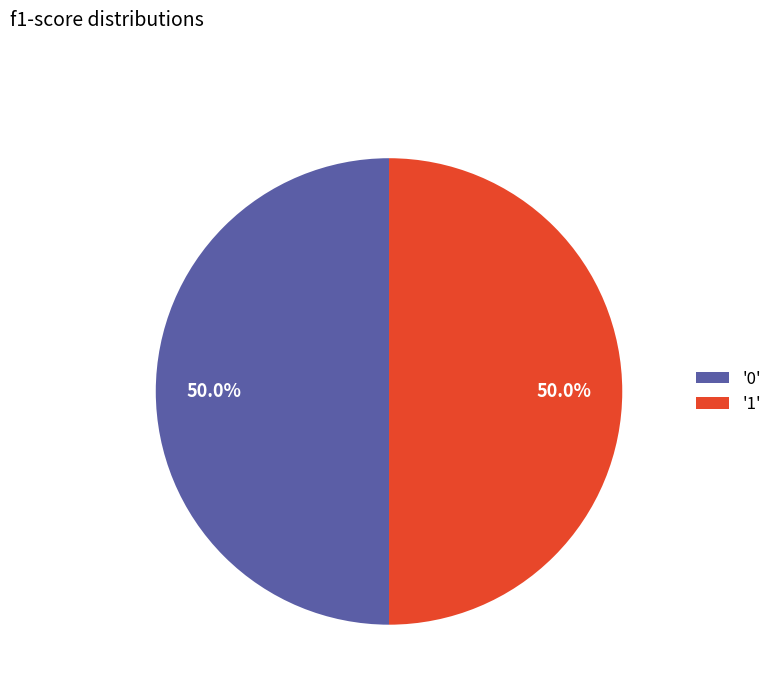

Combined, do '1' and '0' account for over 50%?

Yes